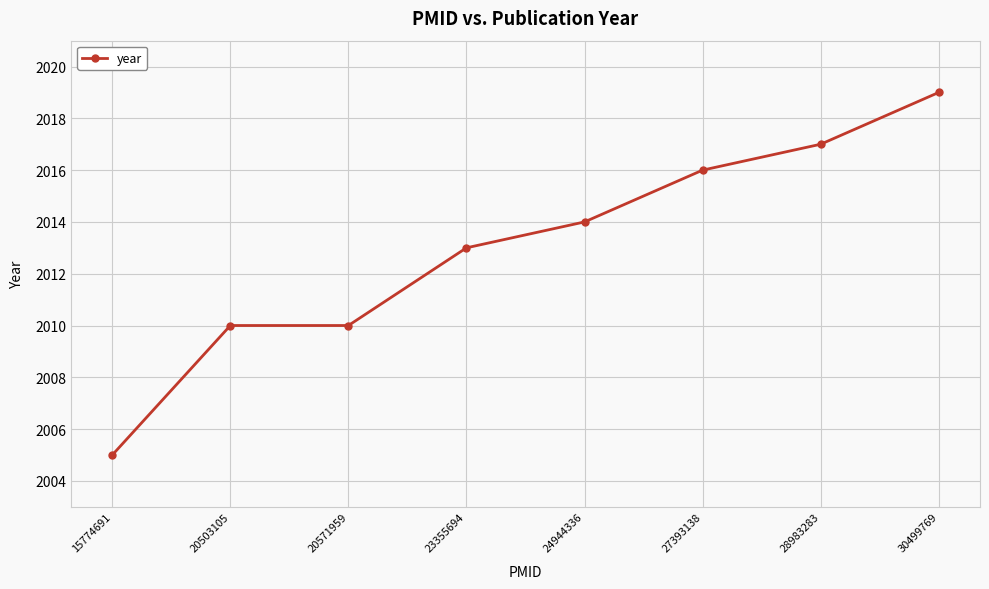

What is the sum of all values?

16104